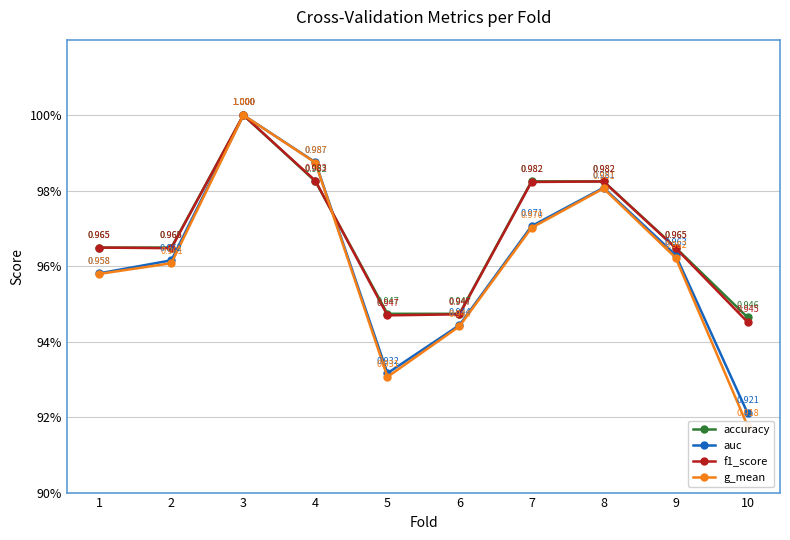

Count the f1_score values in the range 0 to 1.

10